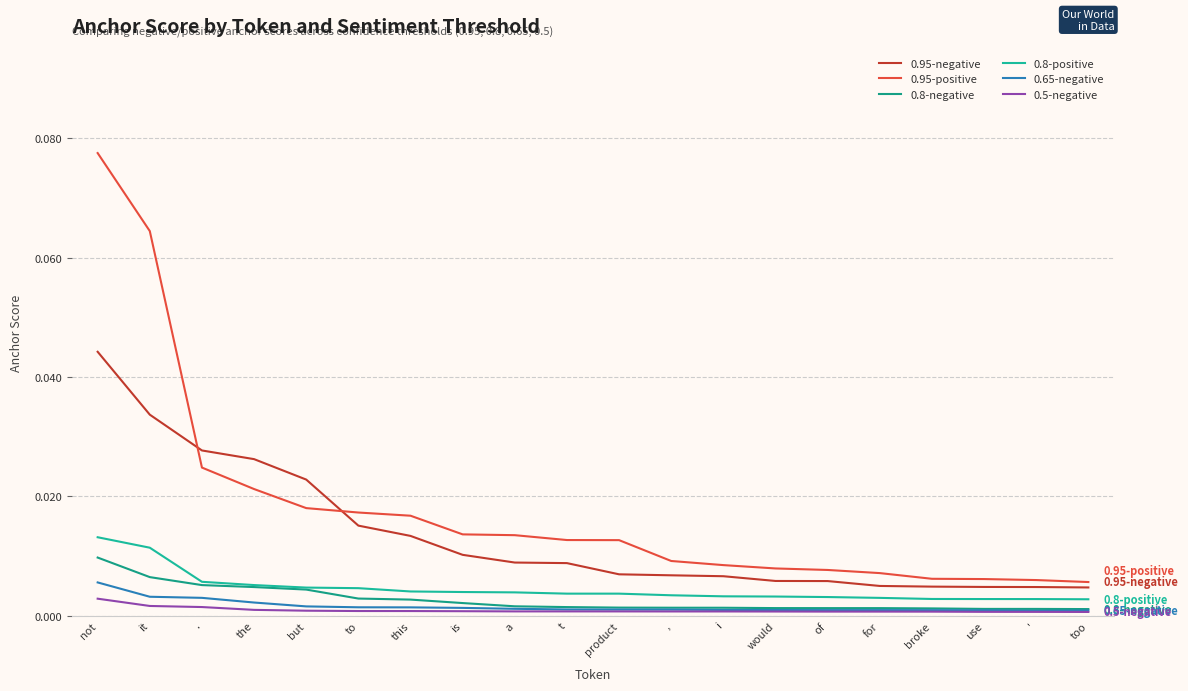

True or false: 0.65-negative and 0.95-positive intersect in this chart.

False